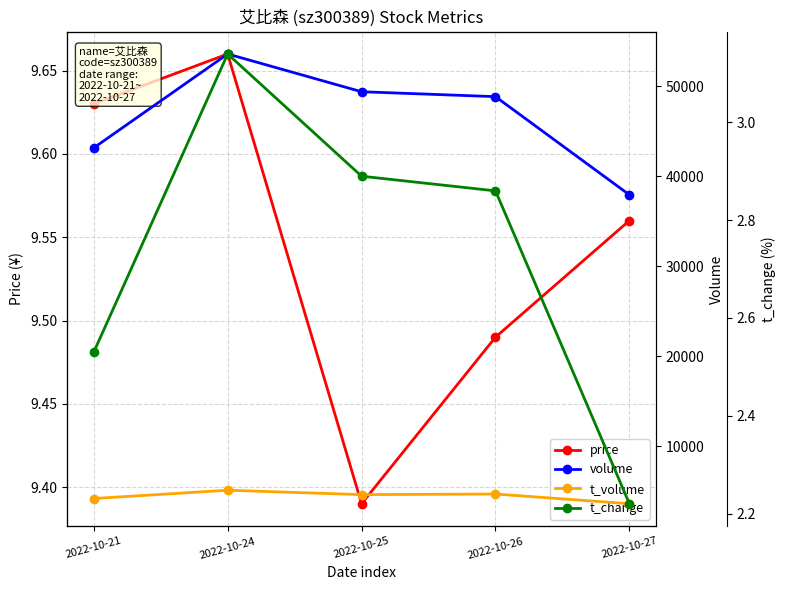

How many distinct data groups are displayed?

4